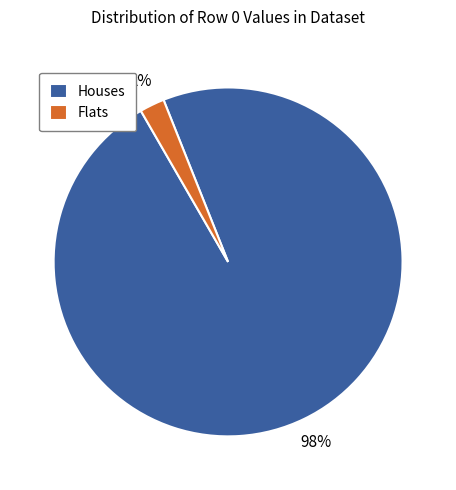

To the nearest percent, what is the combined percentage of Houses and Flats?

100%